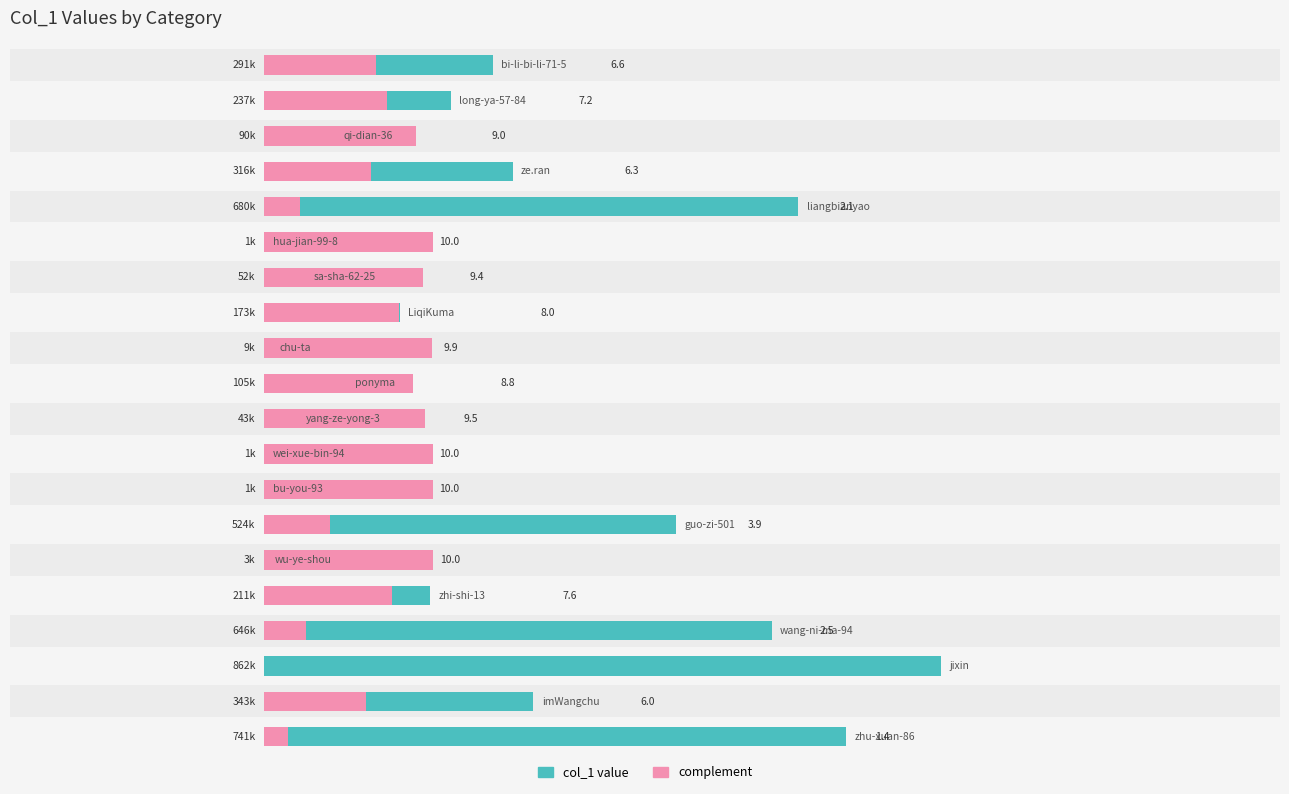

How many groups of bars are there?

20